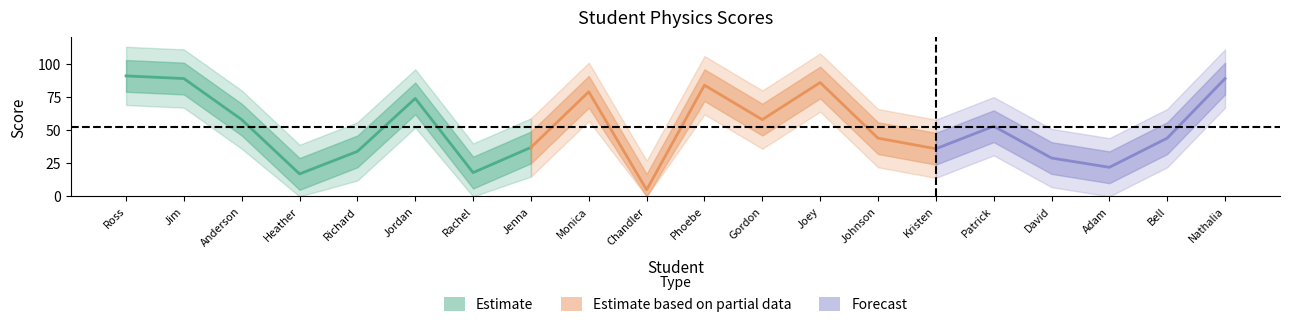

True or false: the data shows 58 at Gordon.

True